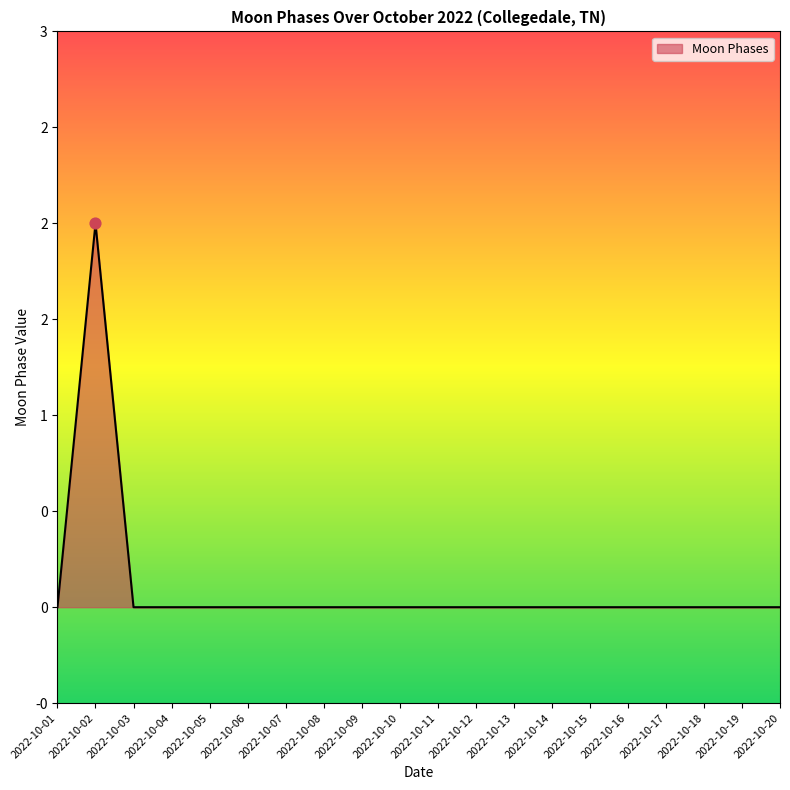

Between 2022-10-02 and 2022-10-07, which is larger?

2022-10-02